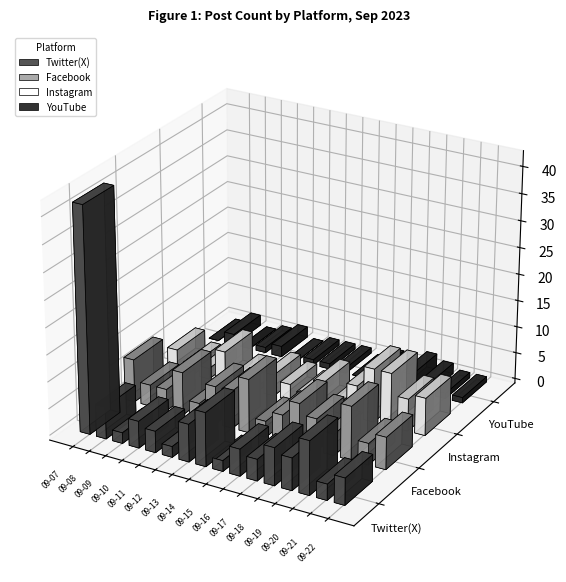

True or false: Facebook has a value of 3 at 2023-09-22.

False